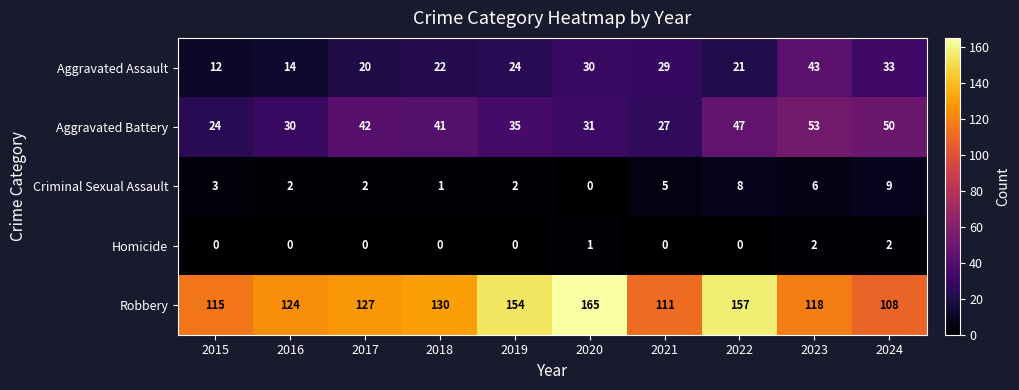

How many distinct data groups are displayed?

5